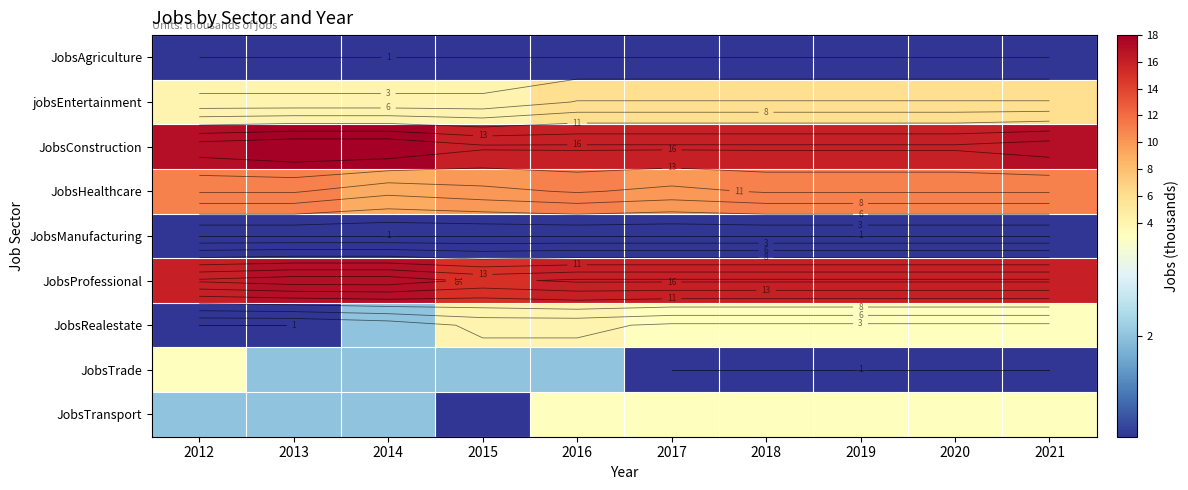

The value of jobsEntertainment at 2021 is 4. True or false?

False